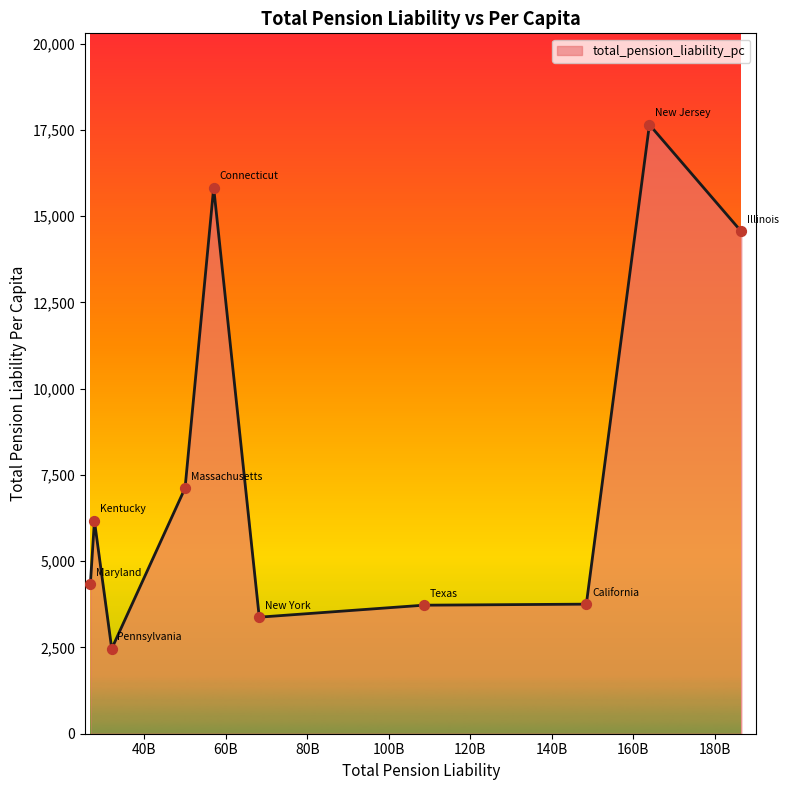

What is the maximum value shown in the chart?

17647.5